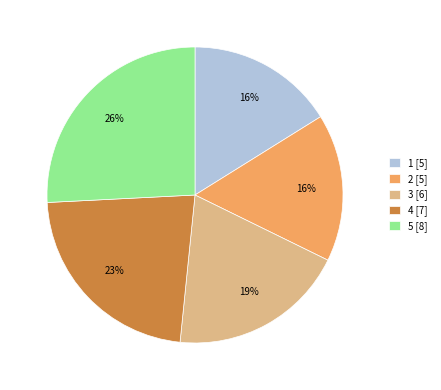

To the nearest percent, what is the average slice percentage?

20%